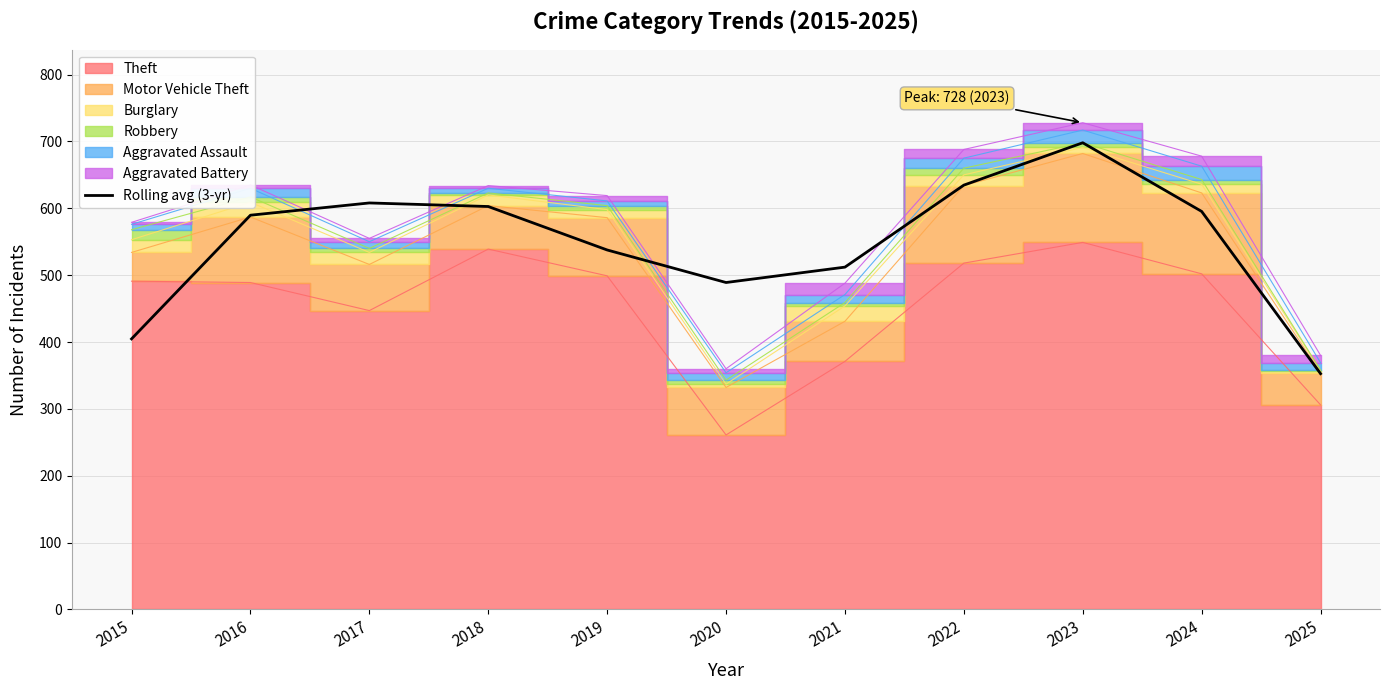

Is it true that the value at 2019 is 797.1?

False